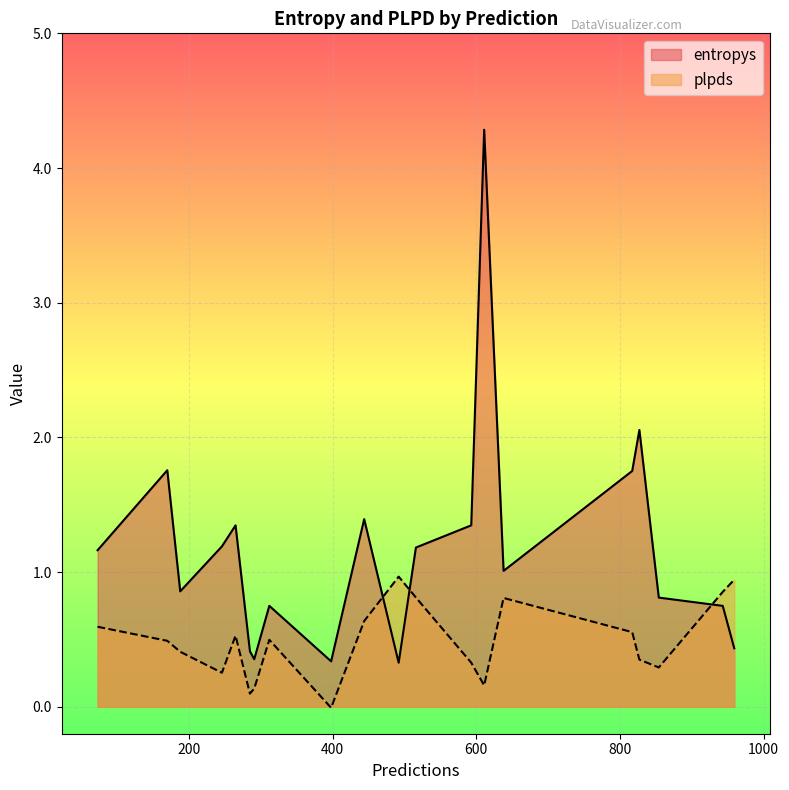

What is the approximate value of plpds at 188?

0.4